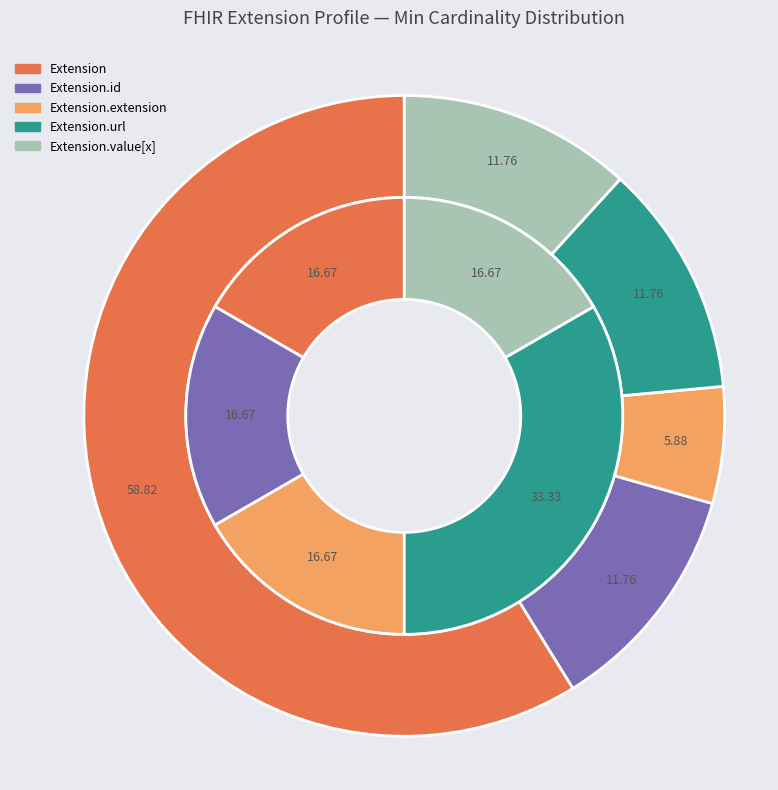

Does Extension.id account for over 50% of the chart?

No